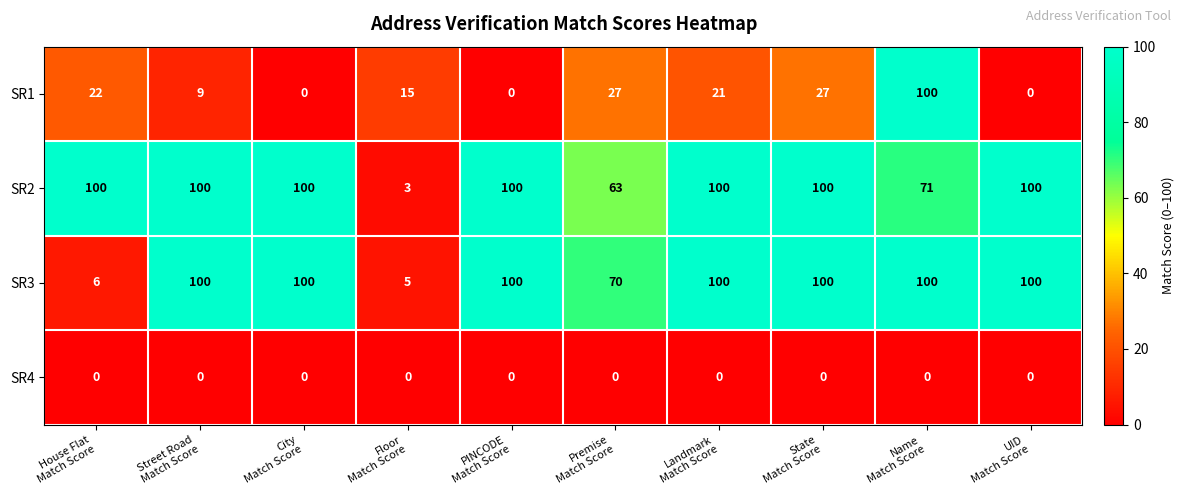

What is the difference between the second highest and second lowest values in the SR1 series?

27